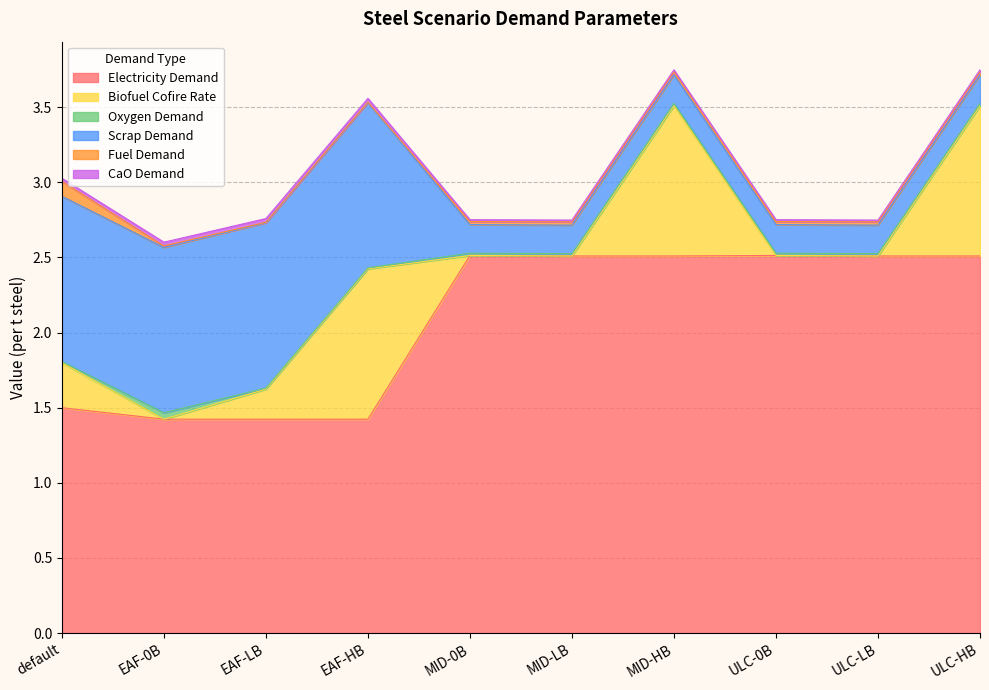

Rank the categories by Fuel Demand value from lowest to highest.

EAF-LB, EAF-HB, EAF-0B, MID-0B, ULC-0B, MID-LB, MID-HB, ULC-LB, ULC-HB, default